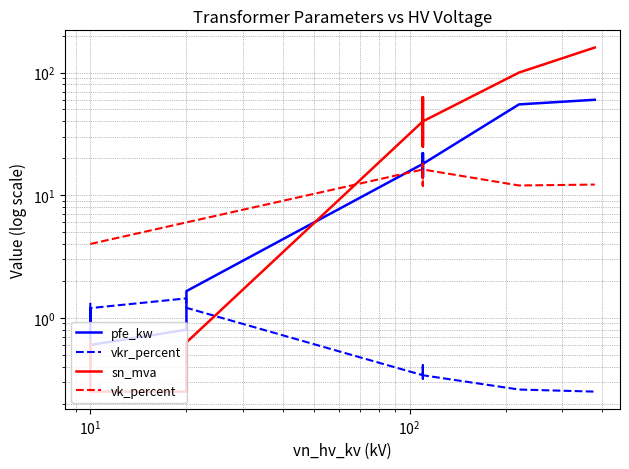

How many series are shown in this chart?

4